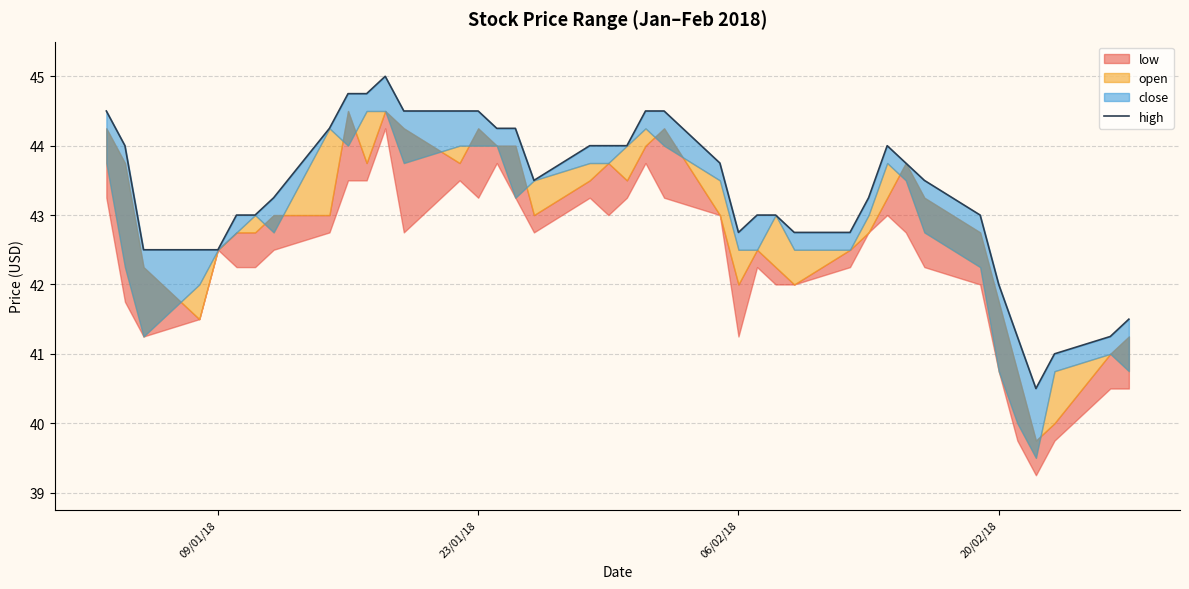

What is the value of the 24th point from the left?

43.8